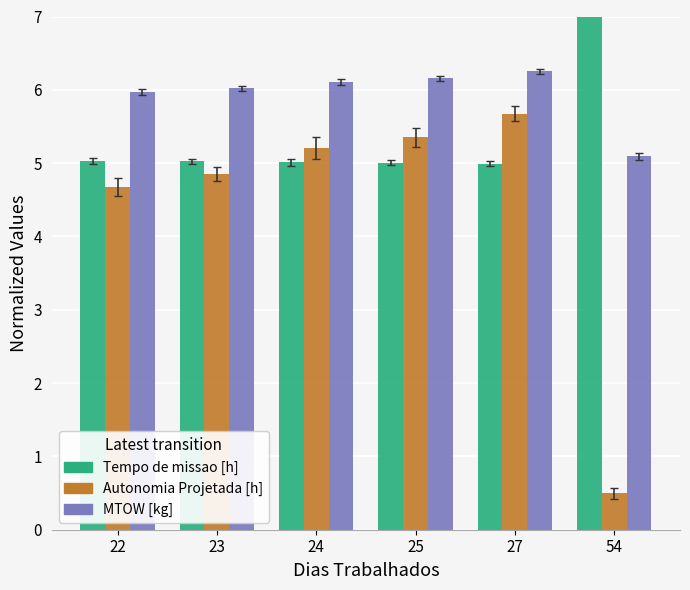

List the labels in order of Autonomia Projetada [h] value, largest first.

27, 25, 24, 23, 22, 54